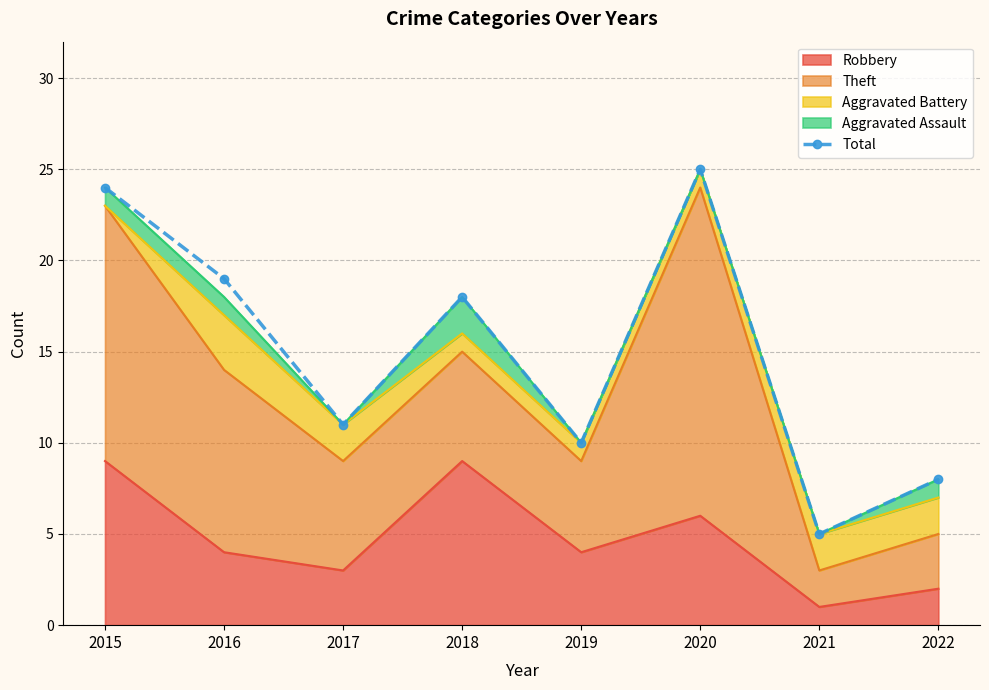

Which has a higher value, 2020 or 2015?

2020